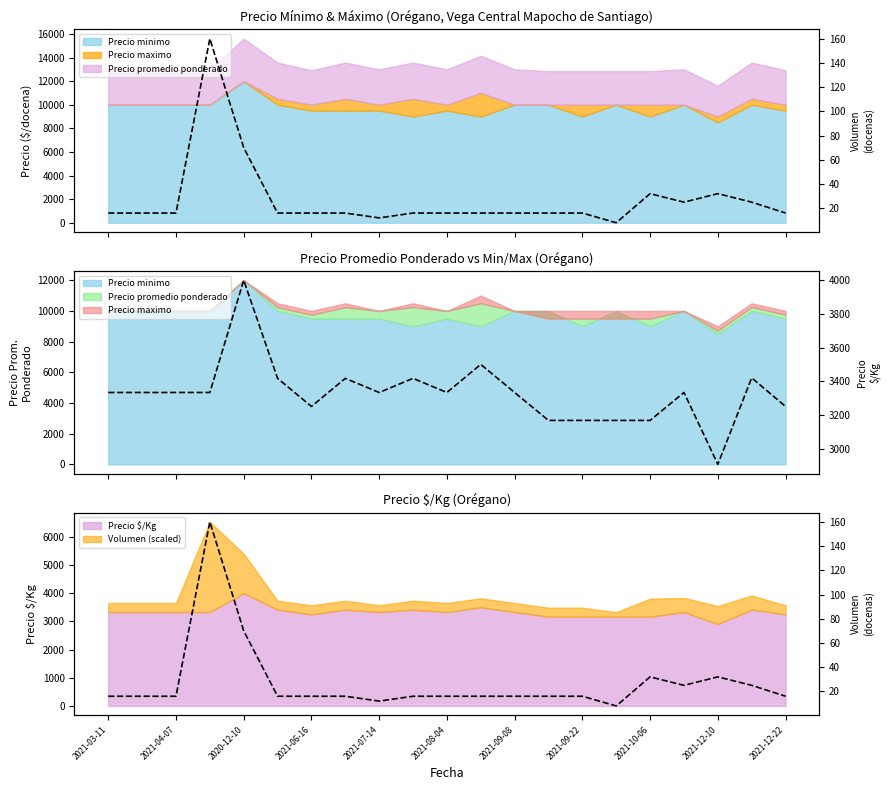

Read the Volumen value at 2021-10-06.

32